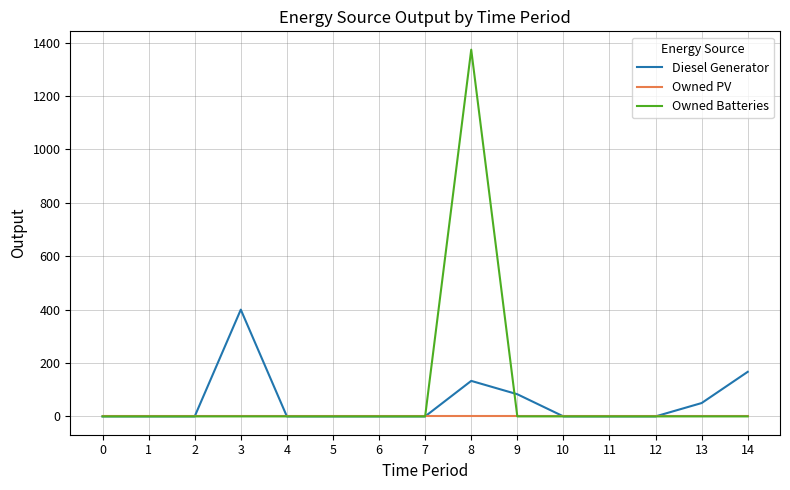

List the series in order of their peak value, highest first.

Owned Batteries, Diesel Generator, Owned PV